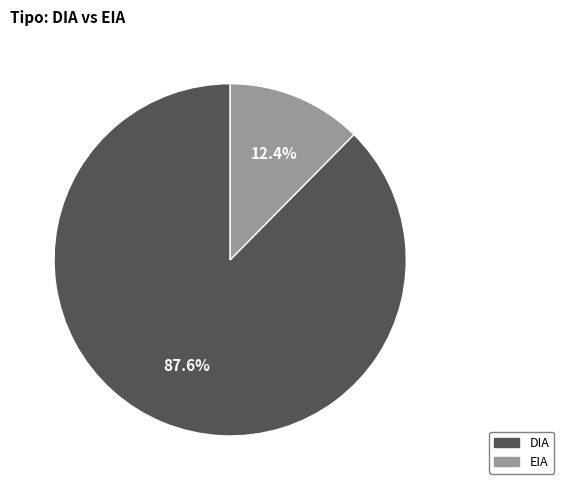

To the nearest percent, what portion does DIA represent?

88%